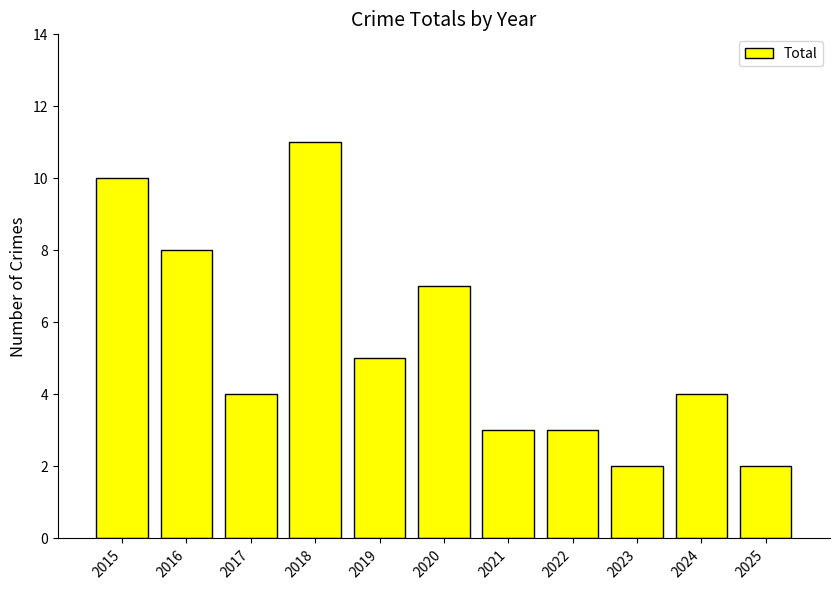

Reading right to left, extract all data points from this chart.

2025=2	2024=4	2023=2	2022=3	2021=3	2020=7	2019=5	2018=11	2017=4	2016=8	2015=10